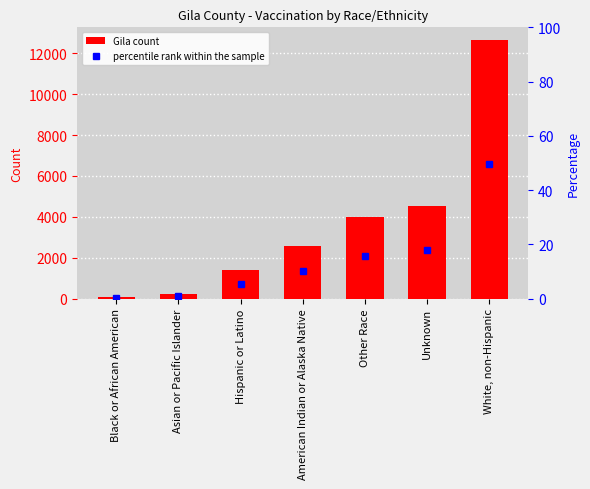

At Unknown, list the series in order from smallest to largest.

percentile rank within the sample, Gila